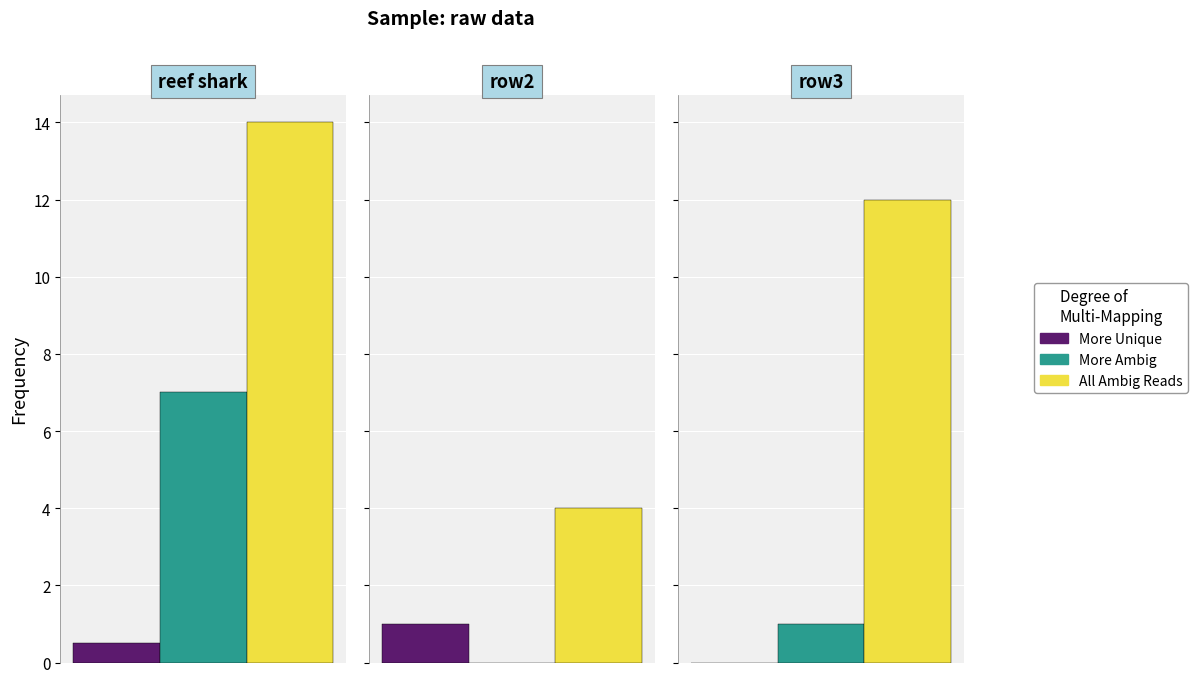

Is the value of More Unique at 1 greater than the value of More Ambig at 2?

No